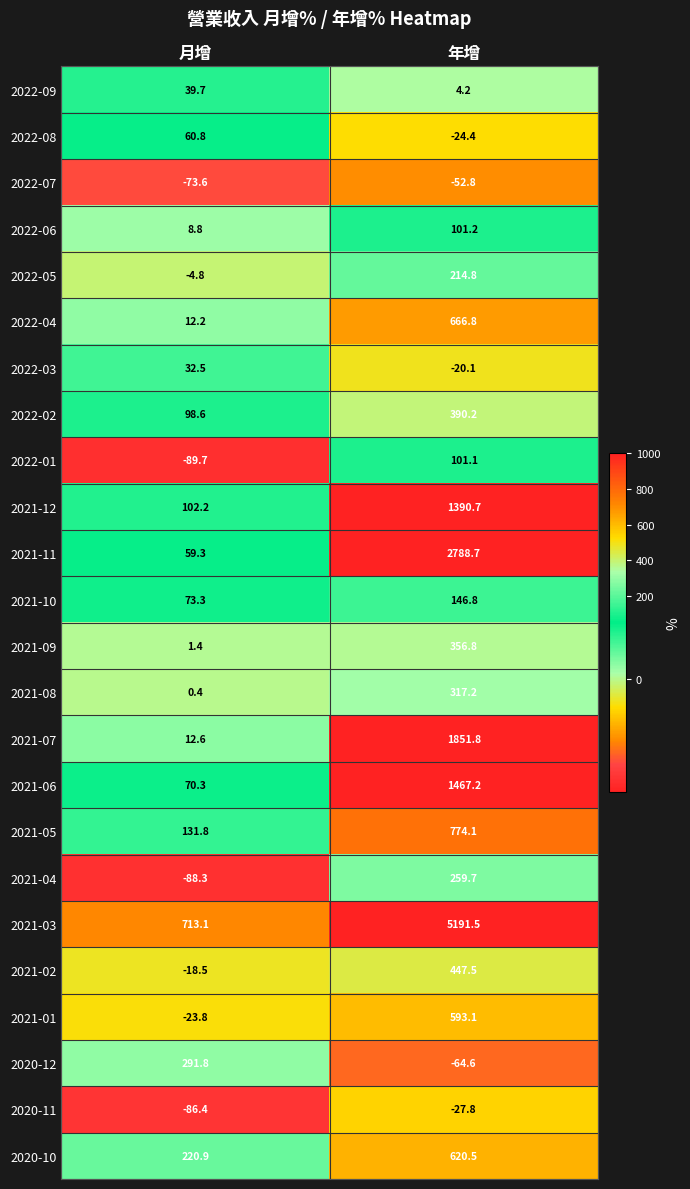

The 2022-09 series shows 39.7 at 月增. True or false?

True